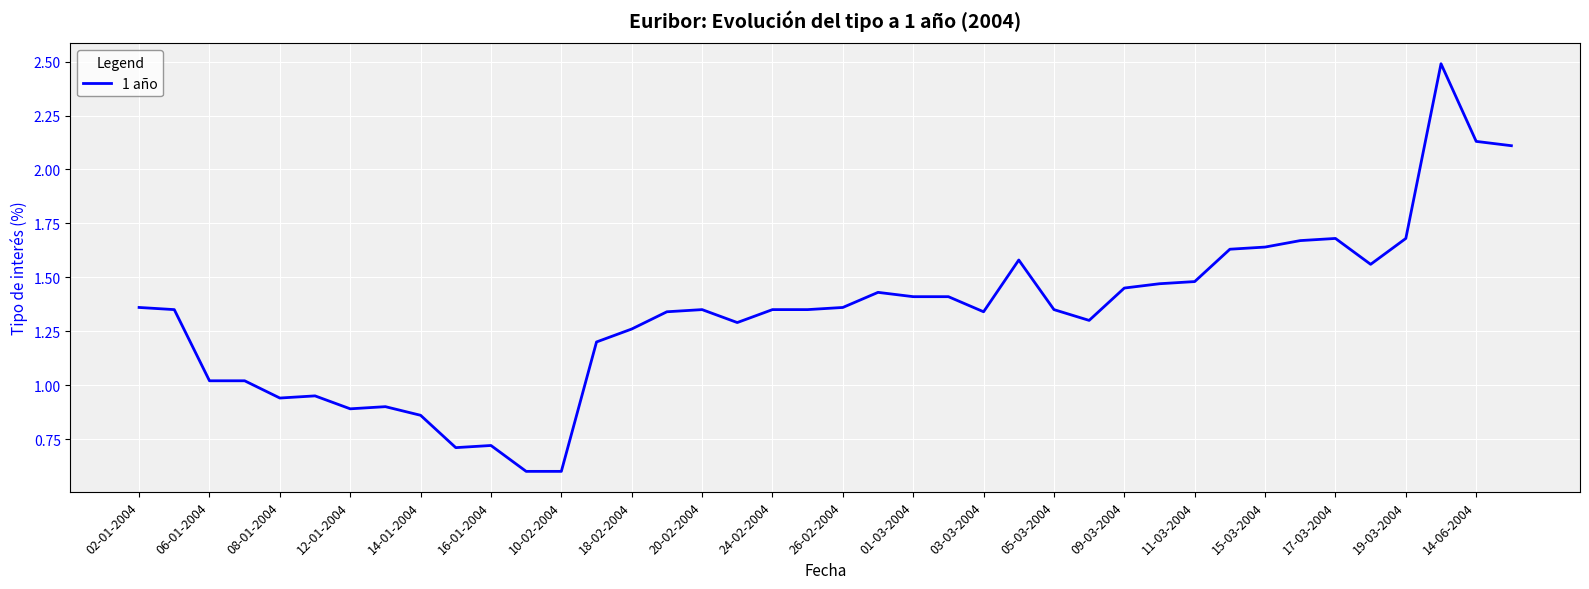

What is the difference between the maximum and minimum values?

1.9